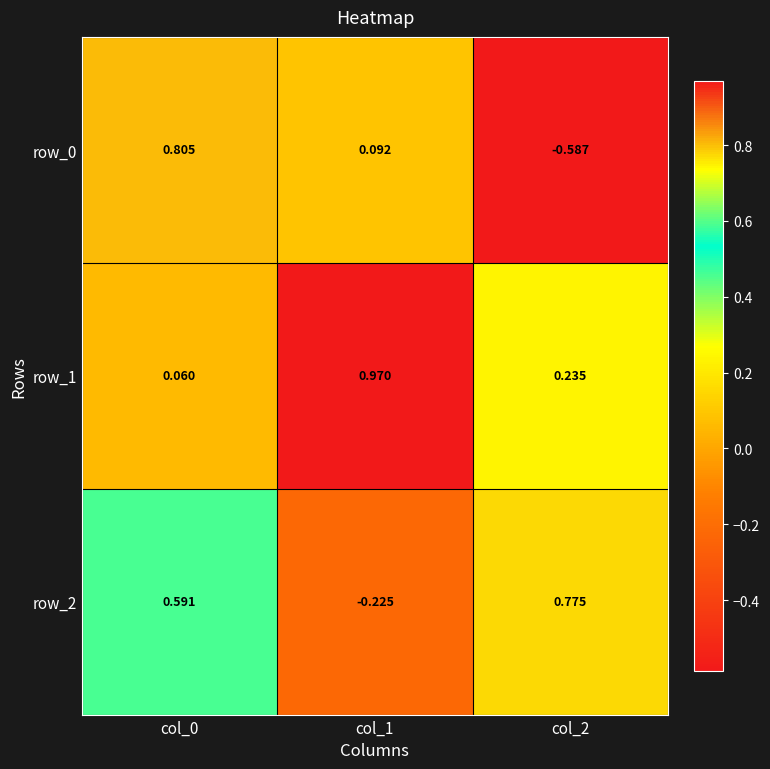

At col_2, list the series in order from largest to smallest.

row_2, row_1, row_0